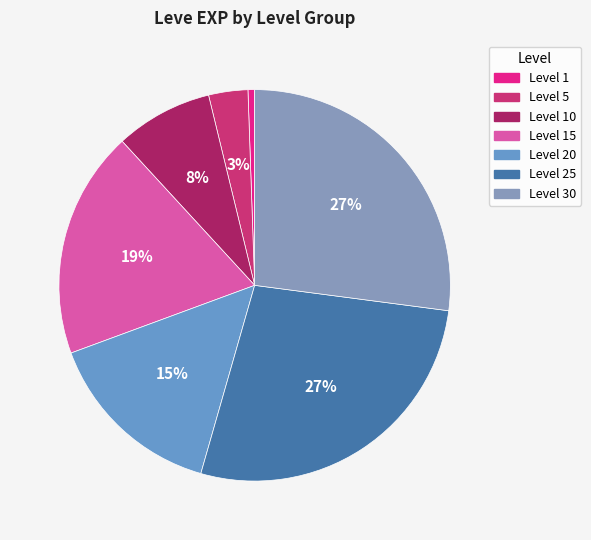

How many slices are in this pie chart?

7